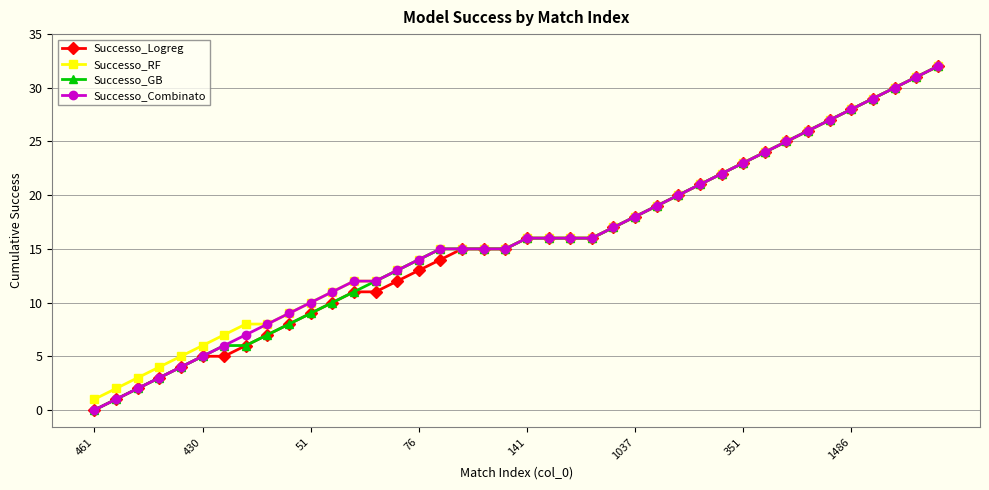

What is the maximum value shown in the chart?

32